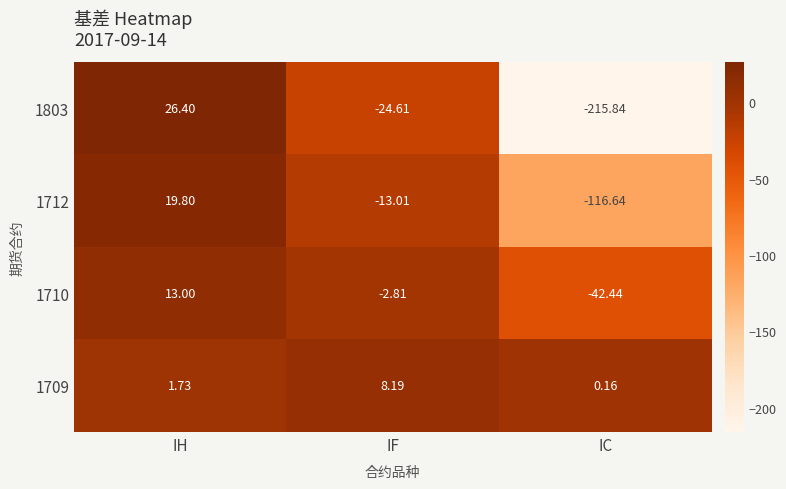

At which label does 1803 reach its minimum?

IC